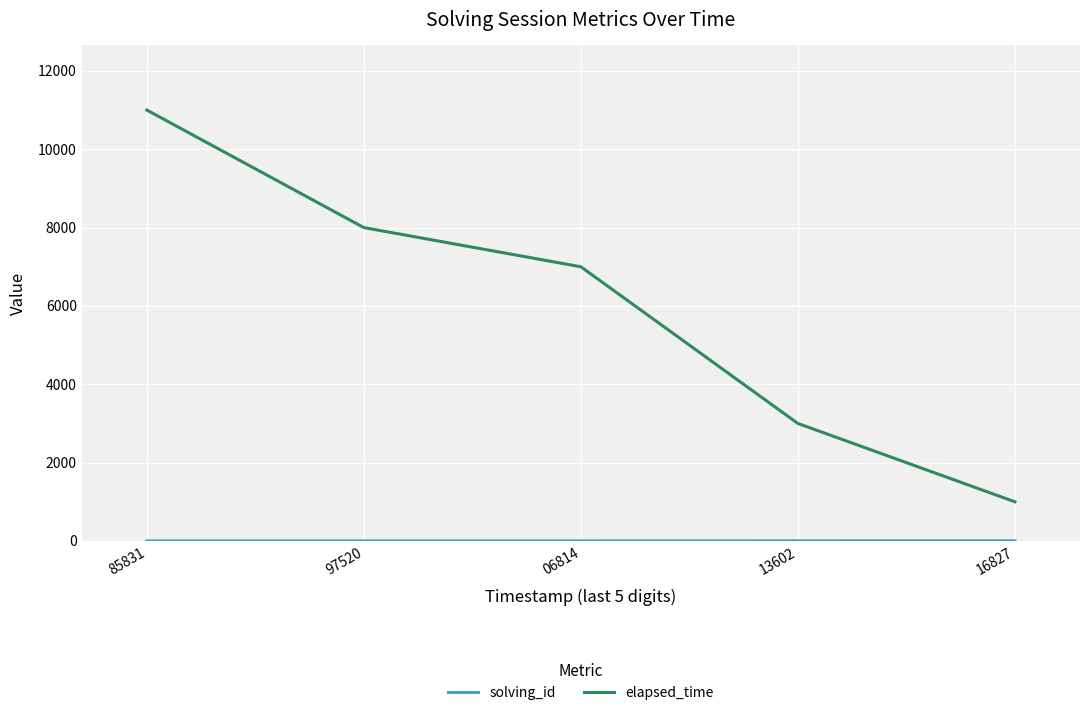

Does the chart display data point markers on the line(s)?

No